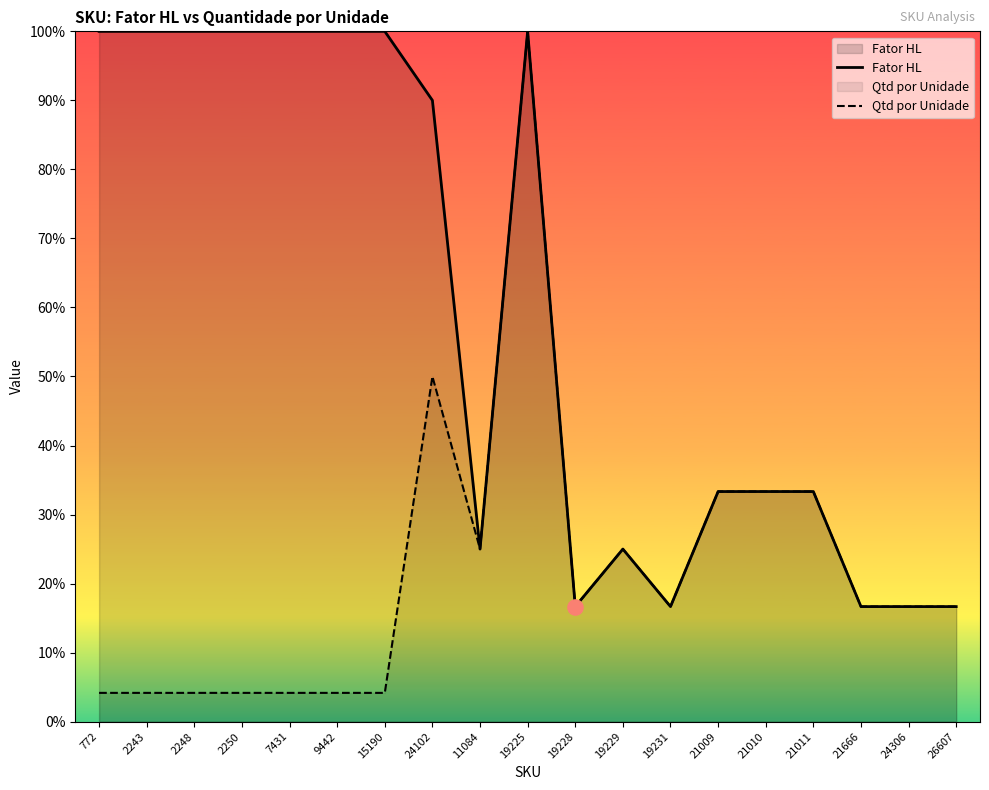

What is the total value across all series at 21666?

0.3